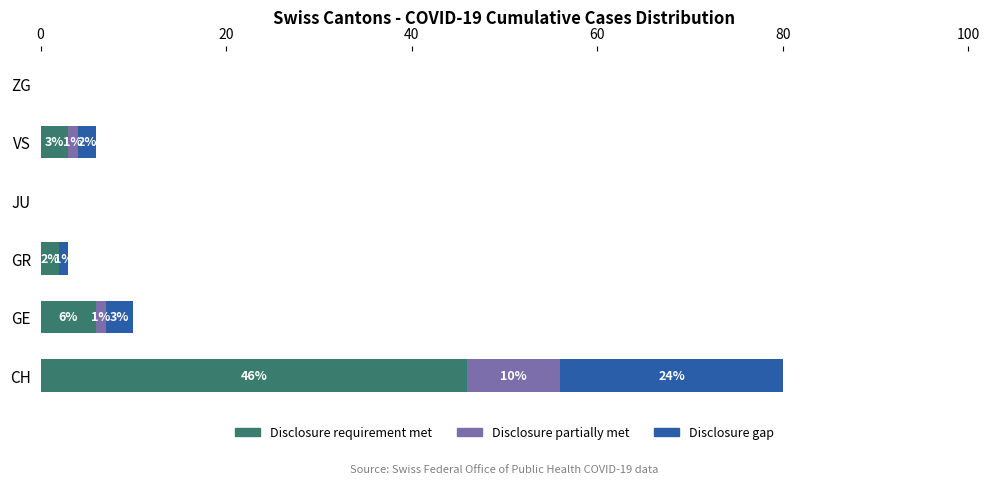

At which label is Disclosure requirement met closest to 23?

GE